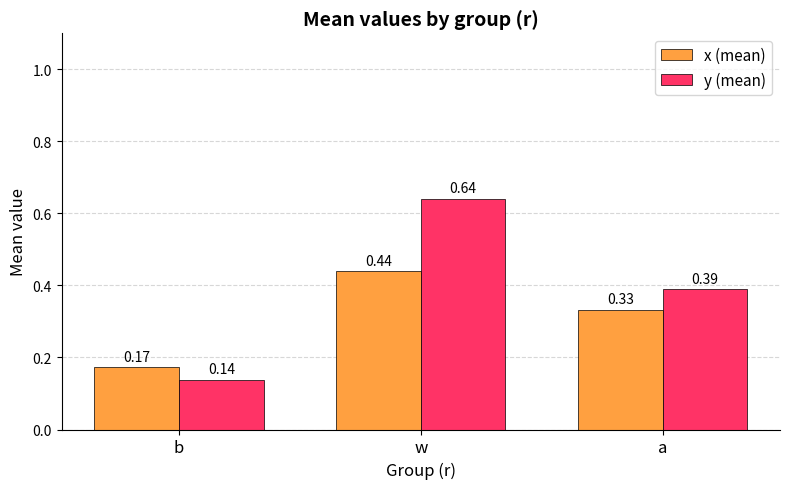

Which label corresponds to the smallest value in the chart?

b